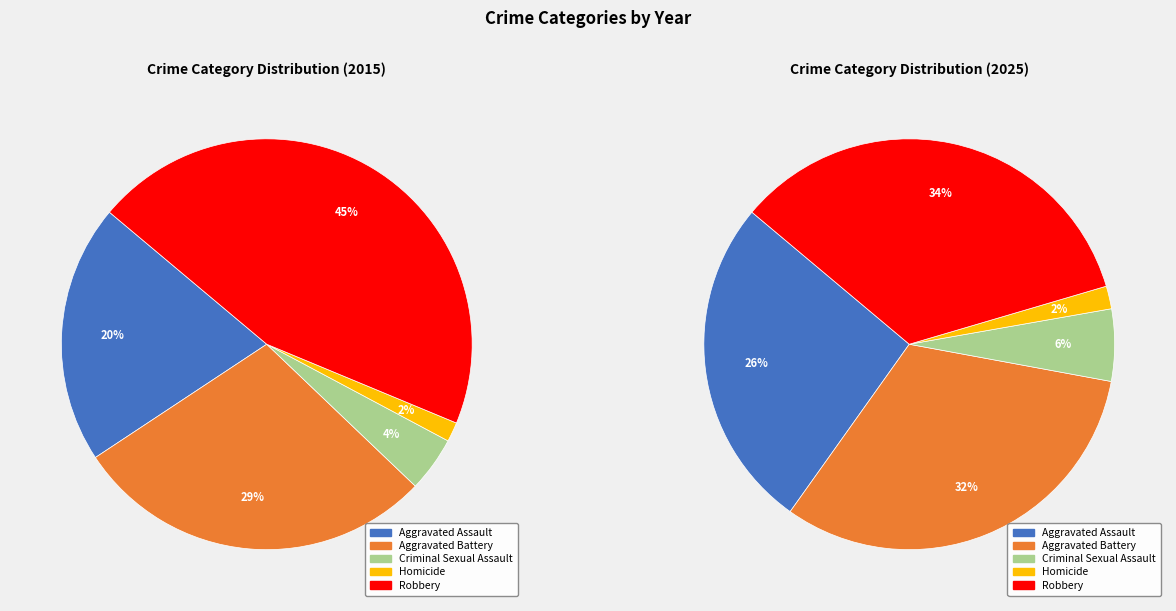

The Homicide slice represents 2% of the pie. True or false?

True